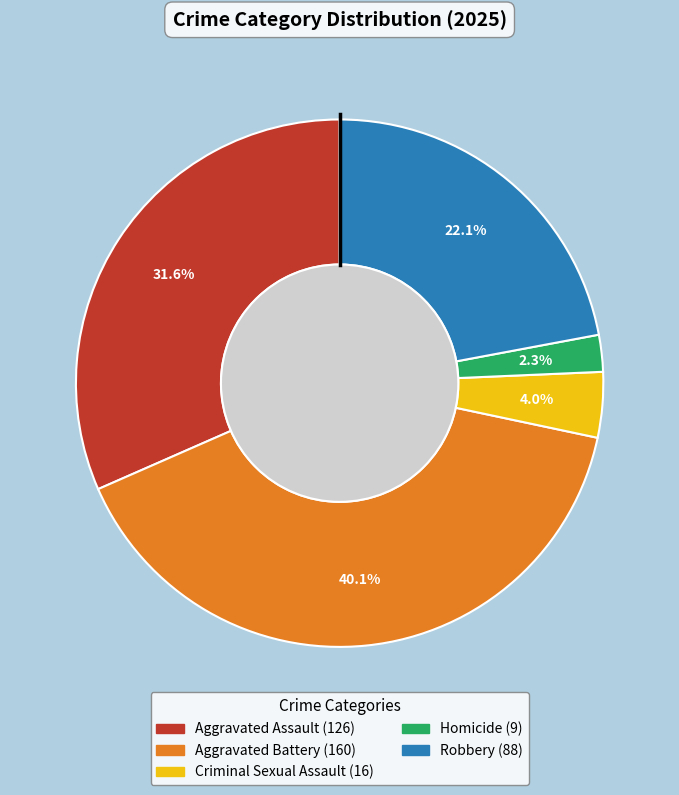

Between Aggravated Assault and Aggravated Battery, which is larger?

Aggravated Battery